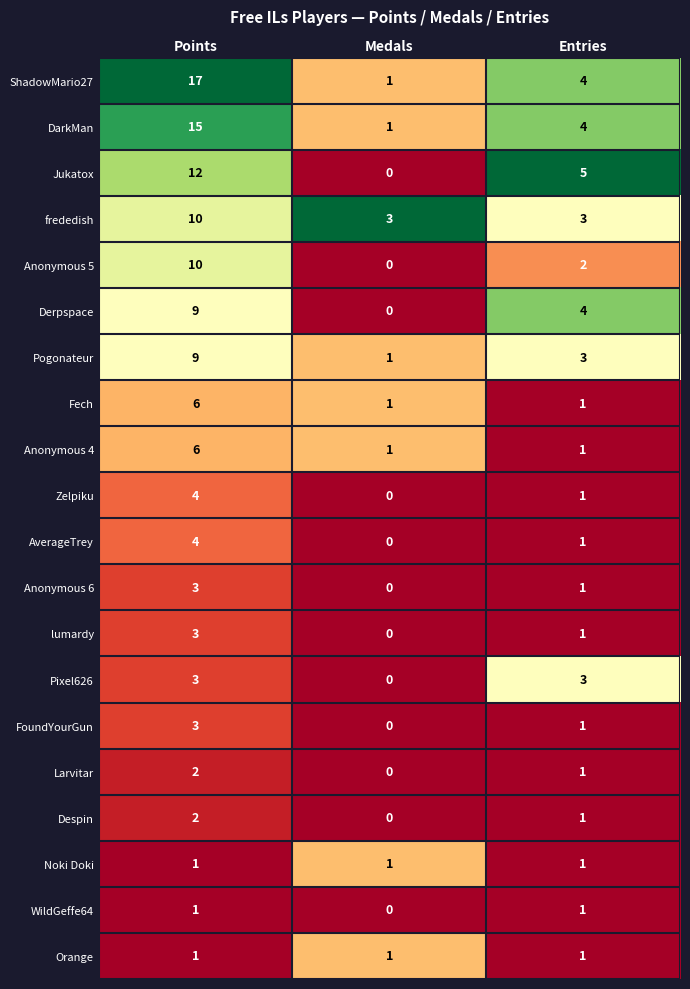

True or false: frededish has a value of 3 at Entries.

True